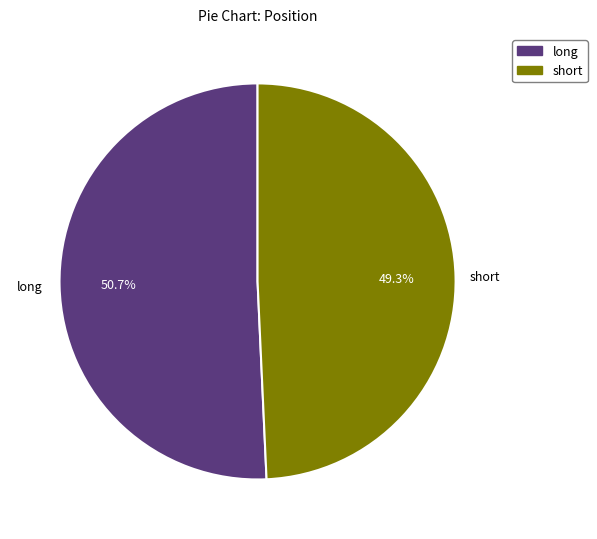

Which category has the biggest portion of the pie?

long